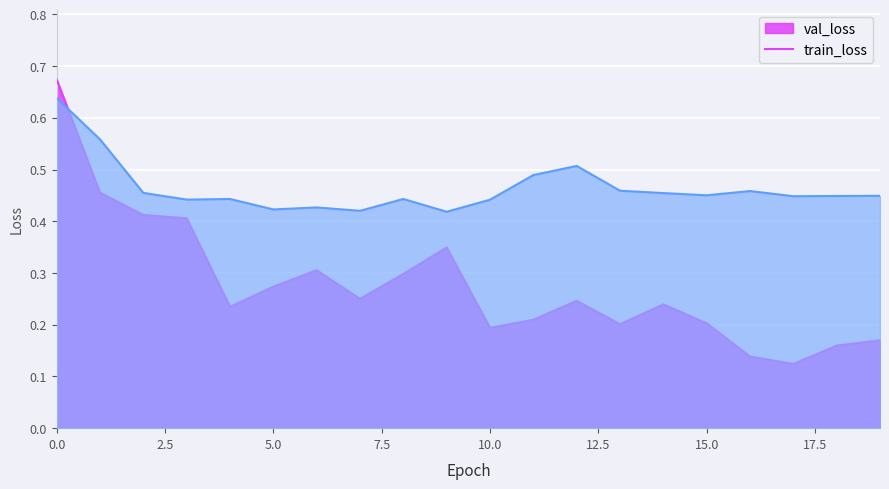

Reading left to right, extract all data points from this chart.

train_loss: 0.7	0.5	0.4	0.4	0.2	0.3	0.3	0.3	0.3	0.3	0.2	0.2	0.2	0.2	0.2	0.2	0.1	0.1	0.2	0.2
val_loss: 0.6	0.6	0.5	0.4	0.4	0.4	0.4	0.4	0.4	0.4	0.4	0.5	0.5	0.5	0.5	0.5	0.5	0.4	0.4	0.4